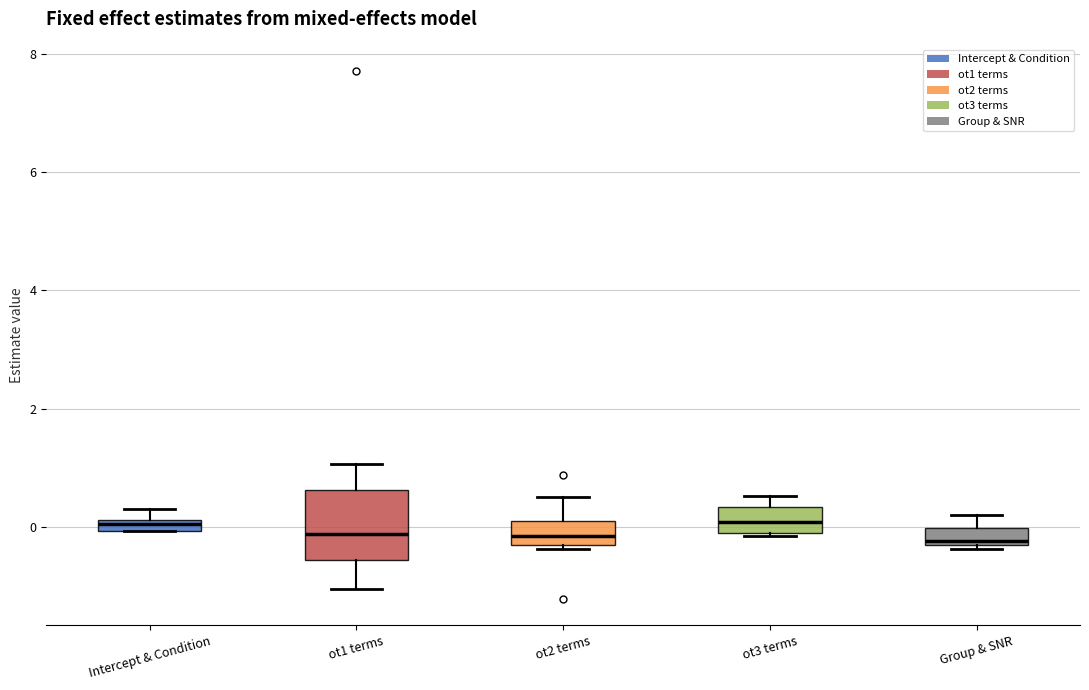

Where is the upper edge of the box for Intercept & Condition on the y-axis? The values are not printed on the chart, so give them approximately, as read against the axis.

0.2